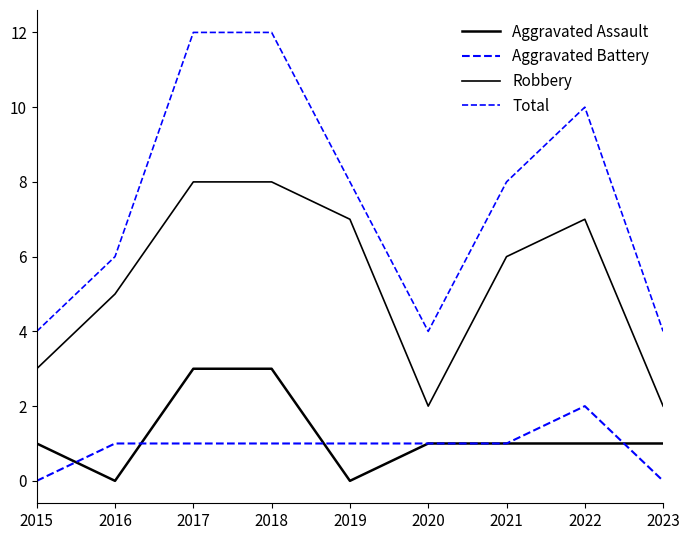

Reading left to right, list all the values displayed in this chart.

Aggravated Assault: 1	0	3	3	0	1	1	1	1
Aggravated Battery: 0	1	1	1	1	1	1	2	0
Robbery: 3	5	8	8	7	2	6	7	2
Total: 4	6	12	12	8	4	8	10	4